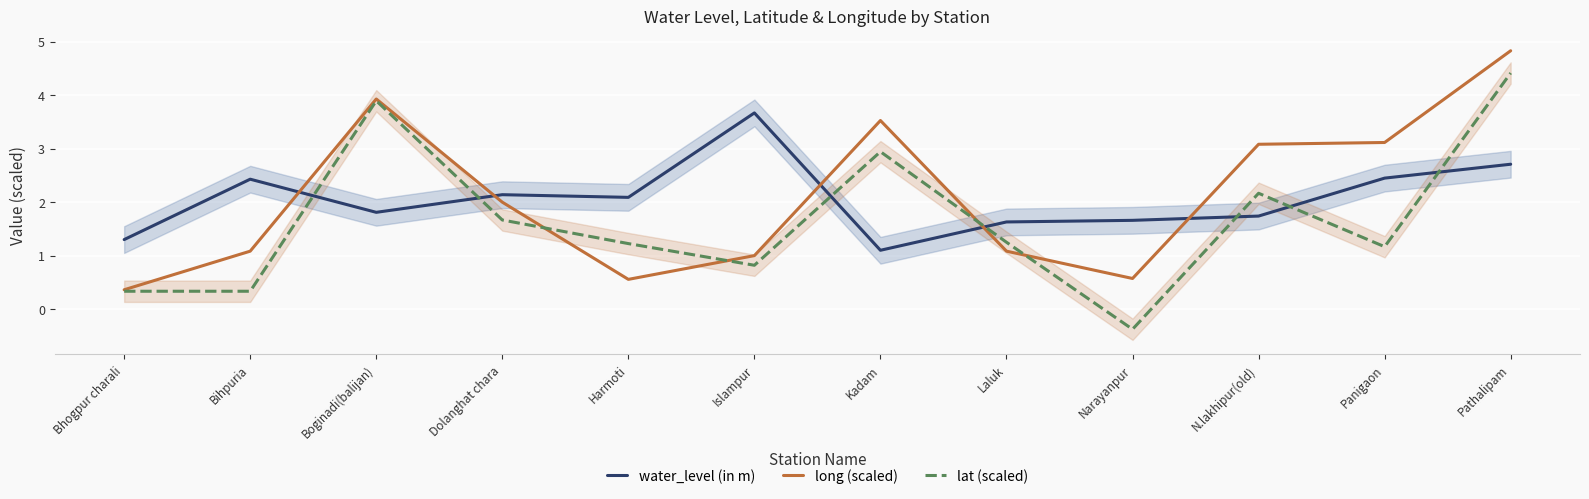

Where is water_level (in m) nearest to the value 2?

Harmoti